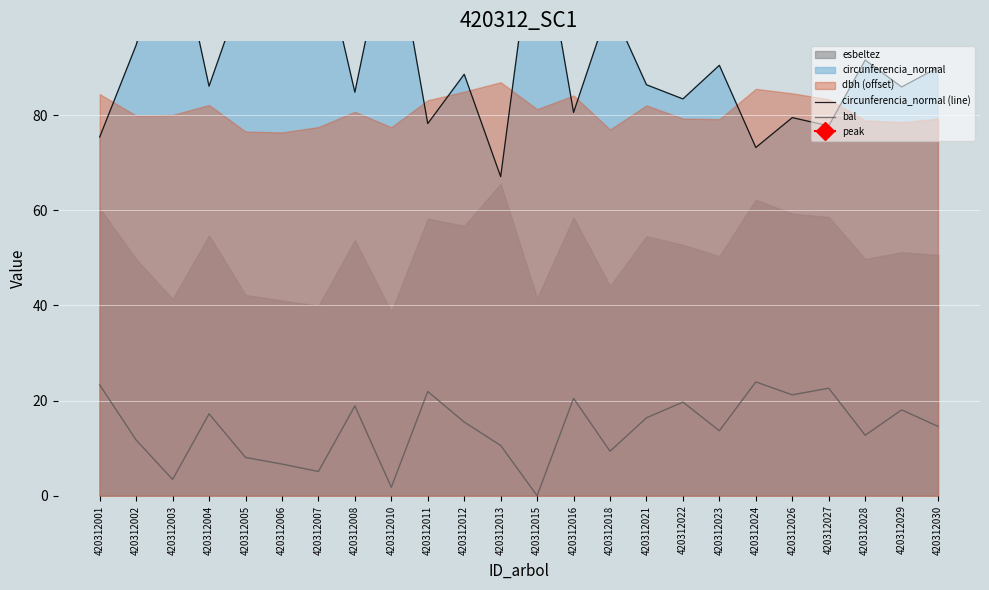

True or false: circunferencia_normal (line) has more than 2 interior local peaks.

True